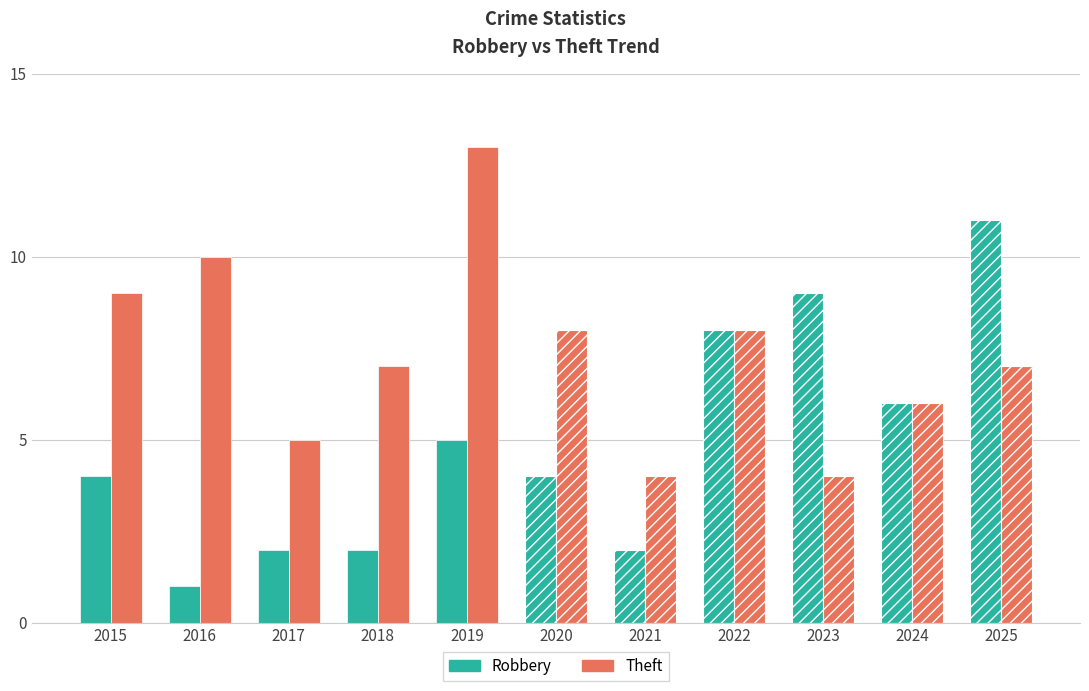

What is the highest value of the Robbery series?

11